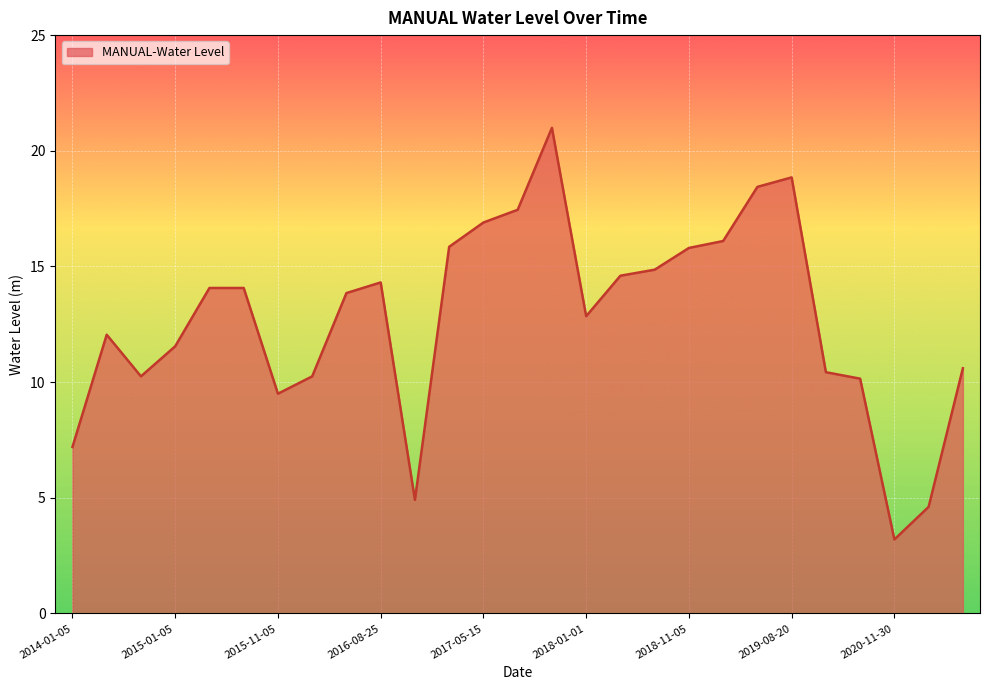

What is the greatest value displayed?

21.0